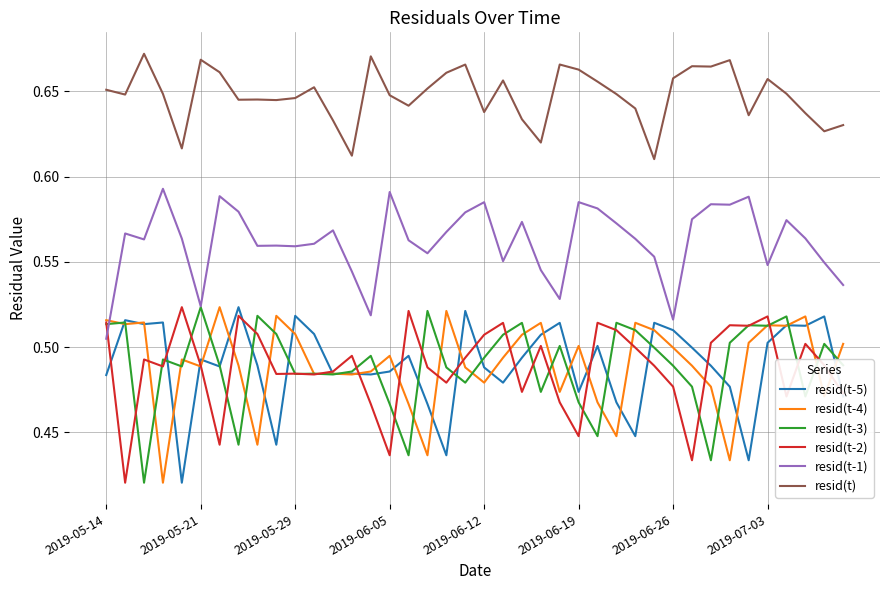

True or false: resid(t-2) and resid(t) intersect in this chart.

False